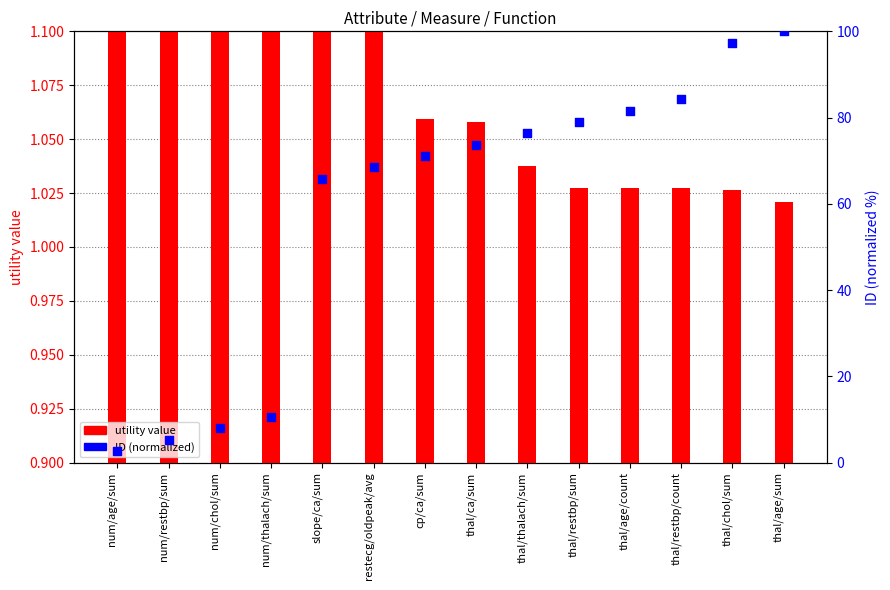

Which series contains the highest Y value?

ID (normalized)